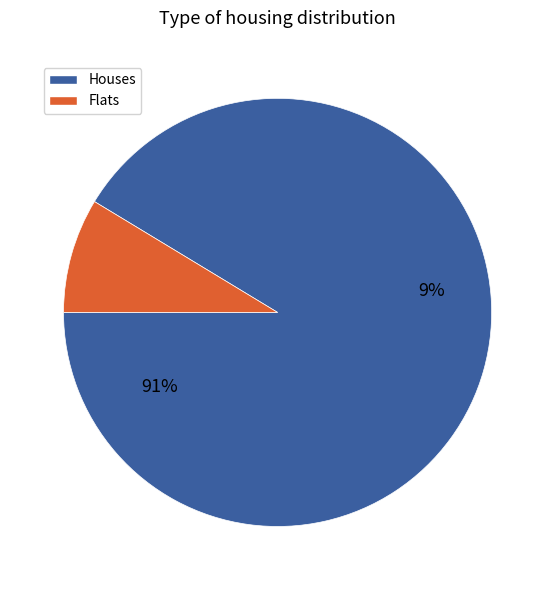

To the nearest percent, what percentage of the pie is 11?

9%